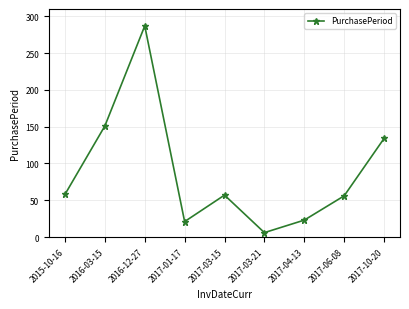

What is the change in value from 2016-12-27 to 2017-04-13?

-264